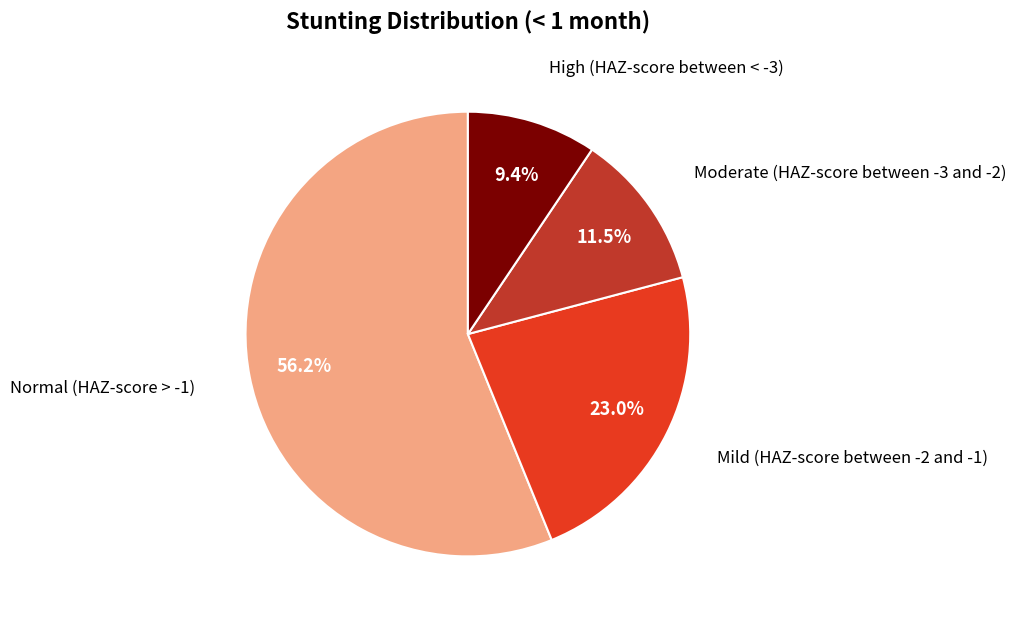

Count the number of slices in the pie.

4